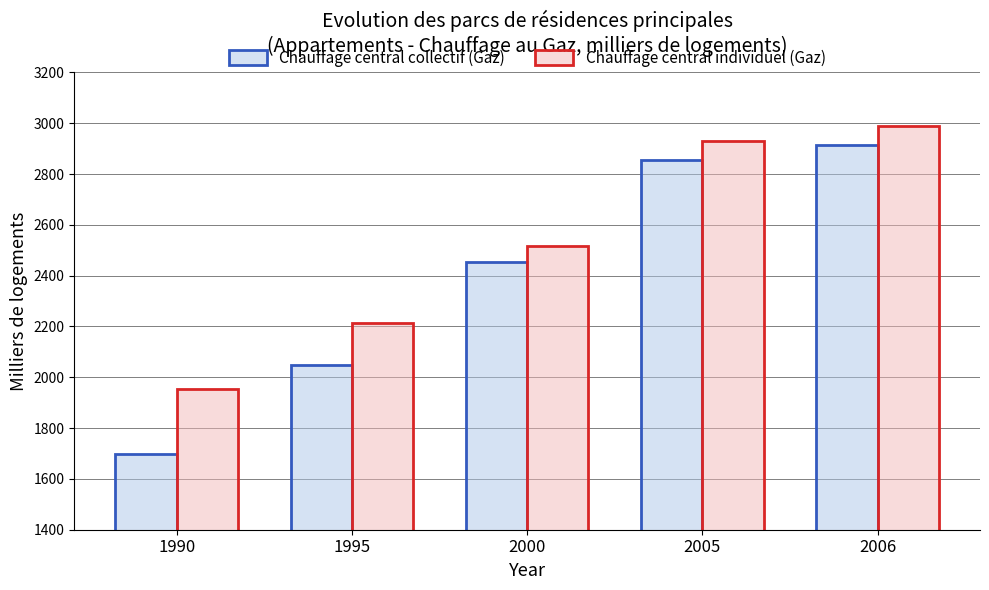

Which series changed the most between 2000 and 2006?

Chauffage central individuel (Gaz)